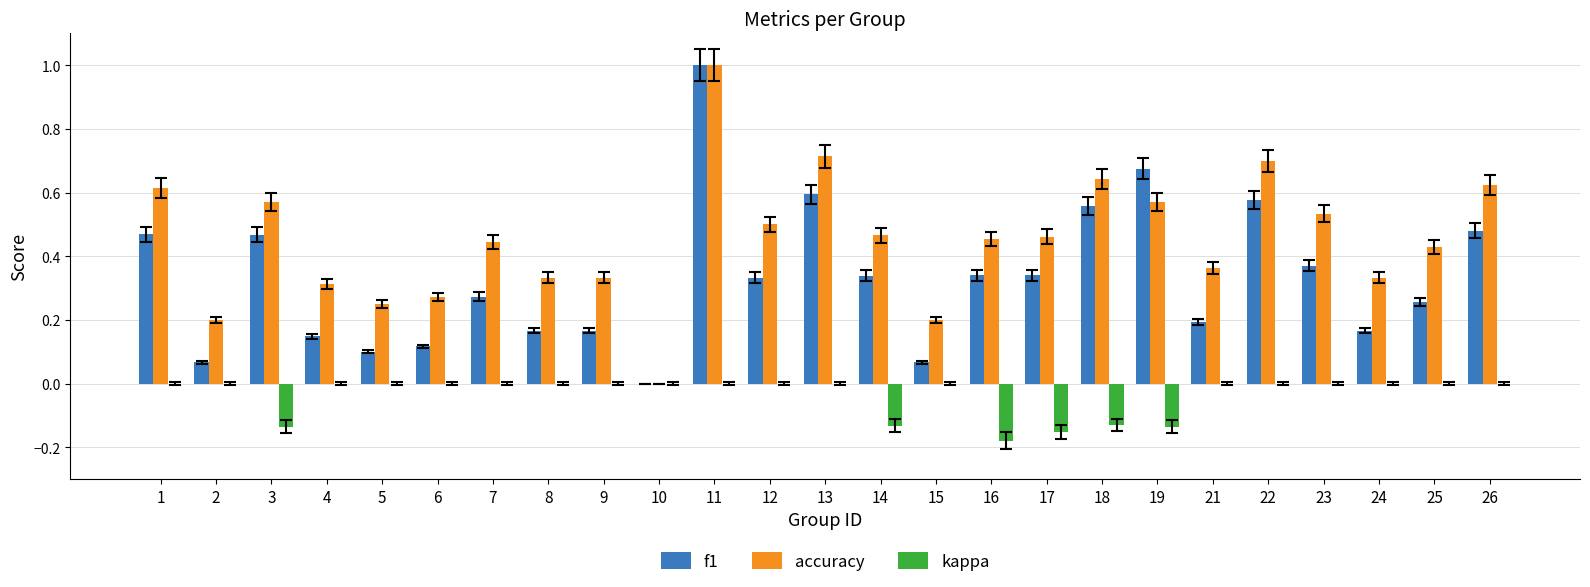

How many groups of bars are there?

25